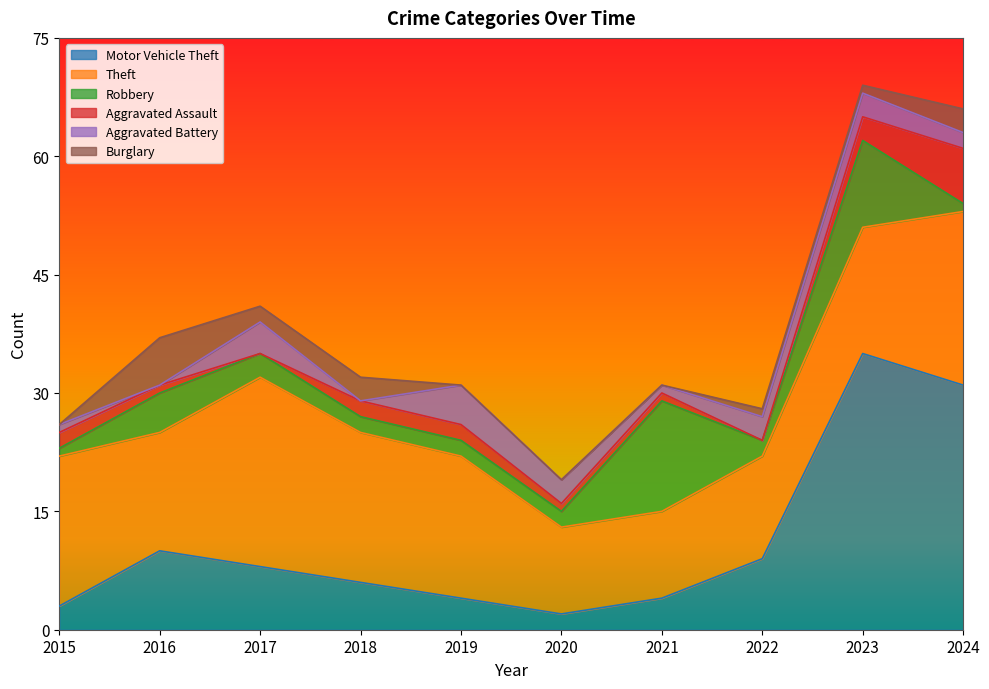

What is the value of the Burglary point at the 10th from the left?

3